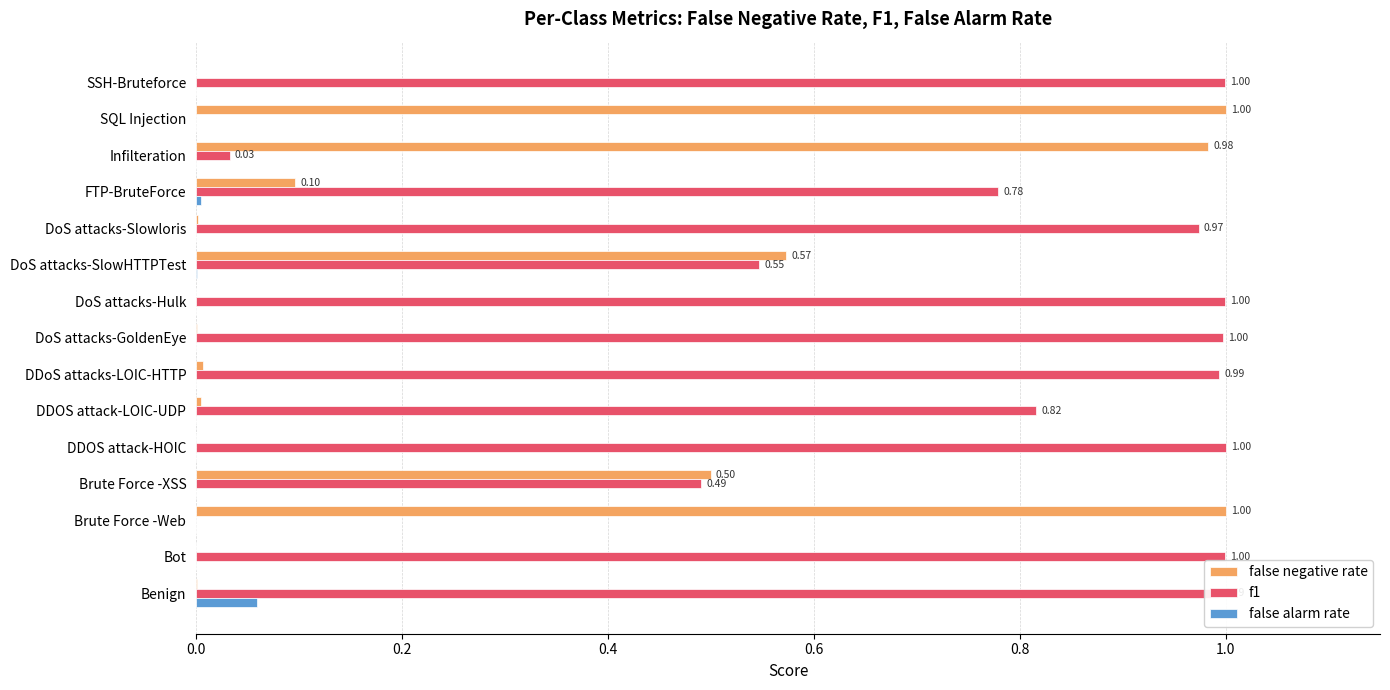

What is the sum of all f1 values?

10.6